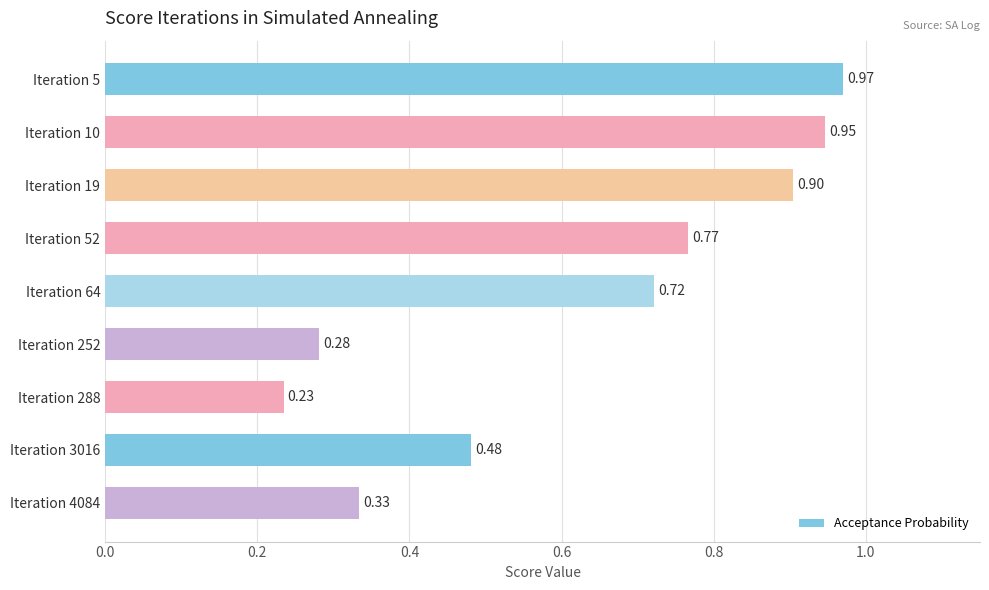

List the labels in order of value, smallest first.

Iteration 288, Iteration 252, Iteration 4084, Iteration 3016, Iteration 64, Iteration 52, Iteration 19, Iteration 10, Iteration 5